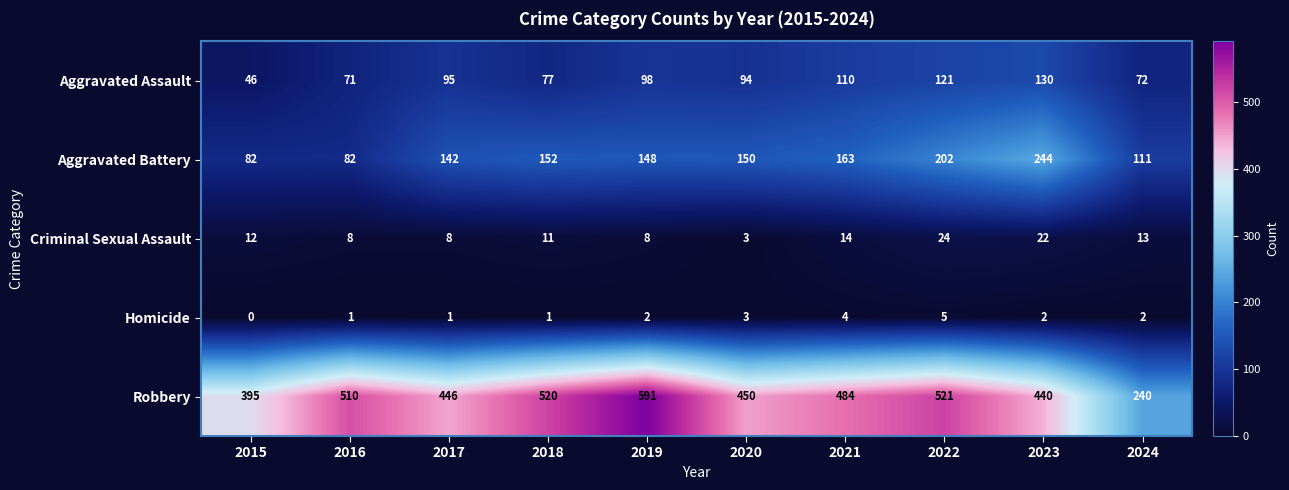

What is the difference between the Homicide values at 2020 and 2015?

3